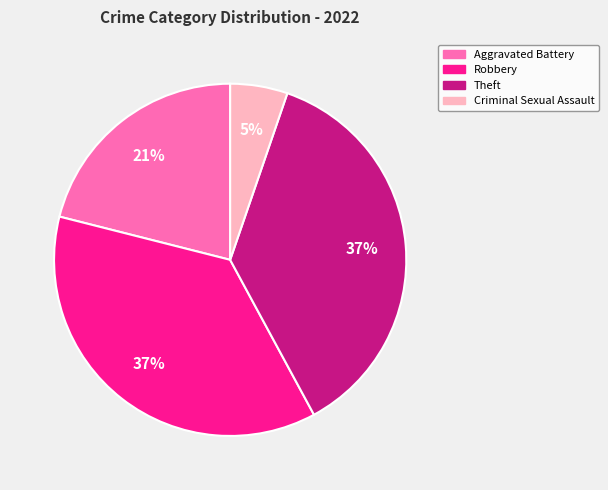

What percentage is the Criminal Sexual Assault slice, to the nearest percent?

5%